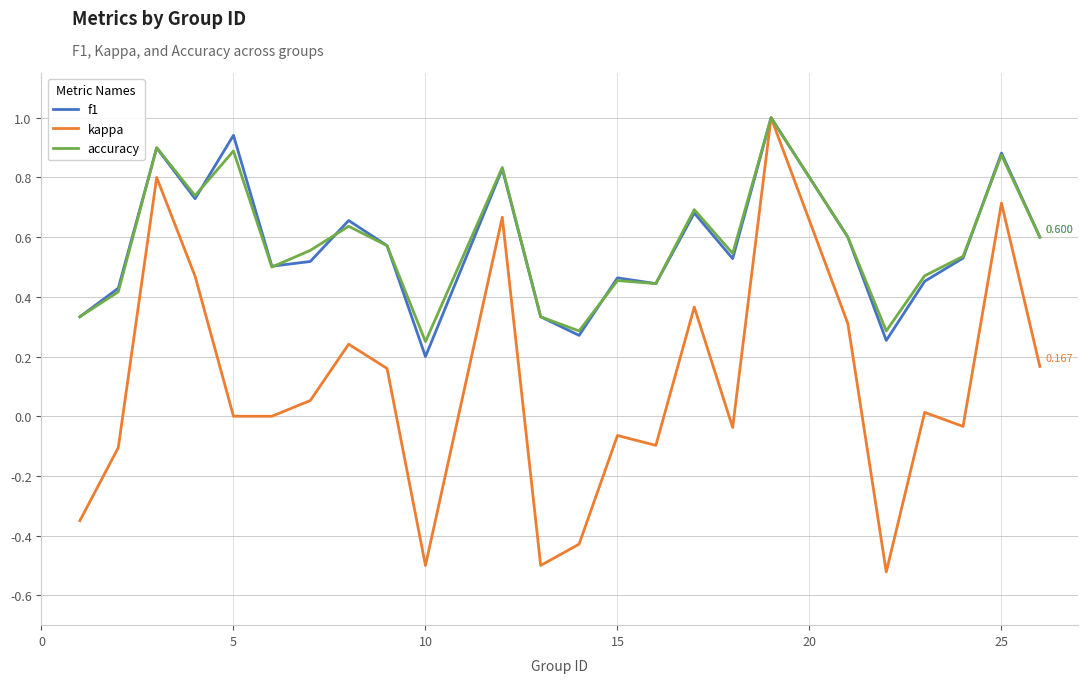

Does the chart have visible grid lines?

Yes